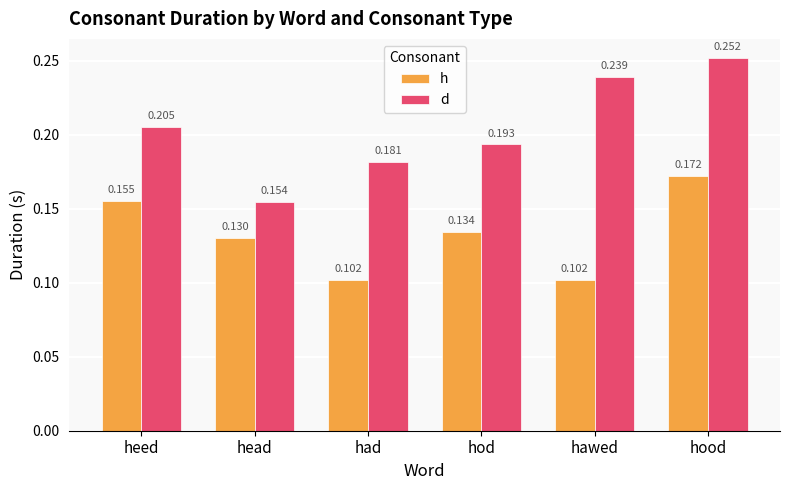

Where is d nearest to the value 0?

head